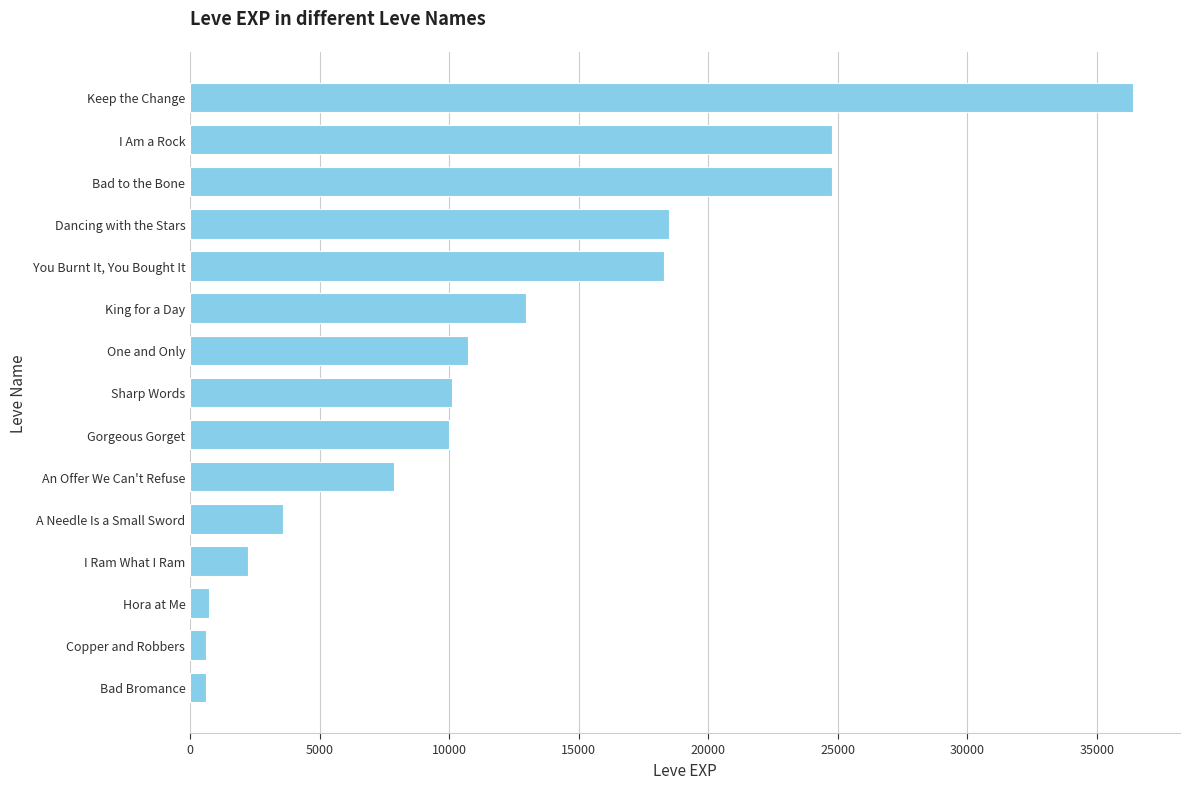

What is the greatest value displayed?

36390